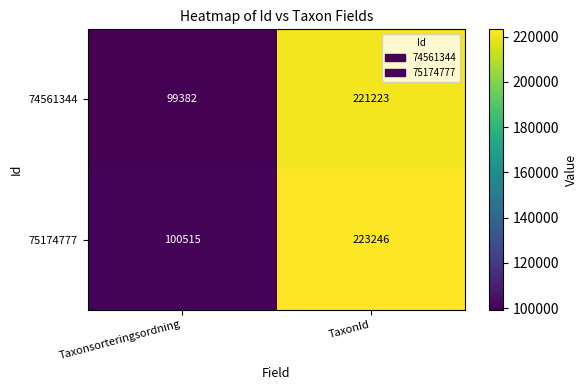

At how many categories does at least one series exceed 168883?

1